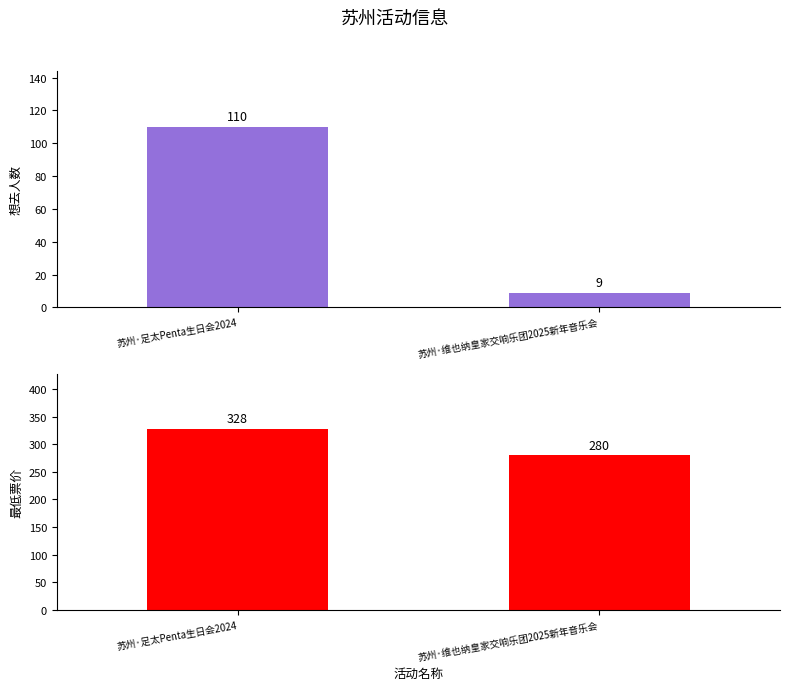

At which label does 最低票价 reach its minimum?

苏州·维也纳皇家交响乐团2025新年音乐会